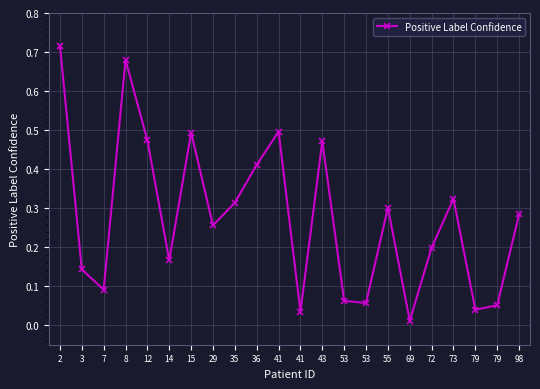

Rank the categories by value from lowest to highest.

69, 41, 79, 79, 53, 53, 7, 3, 14, 72, 29, 98, 55, 35, 73, 36, 43, 12, 15, 41, 8, 2